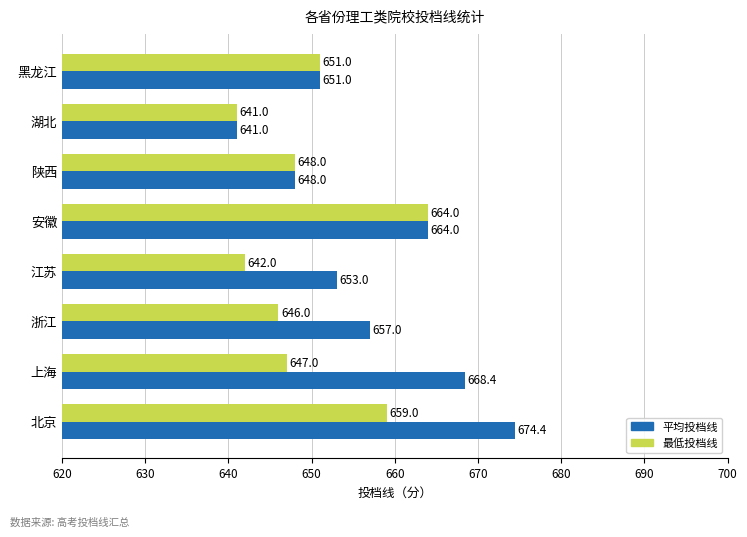

List the series in order of their overall mean, lowest first.

最低投档线, 平均投档线